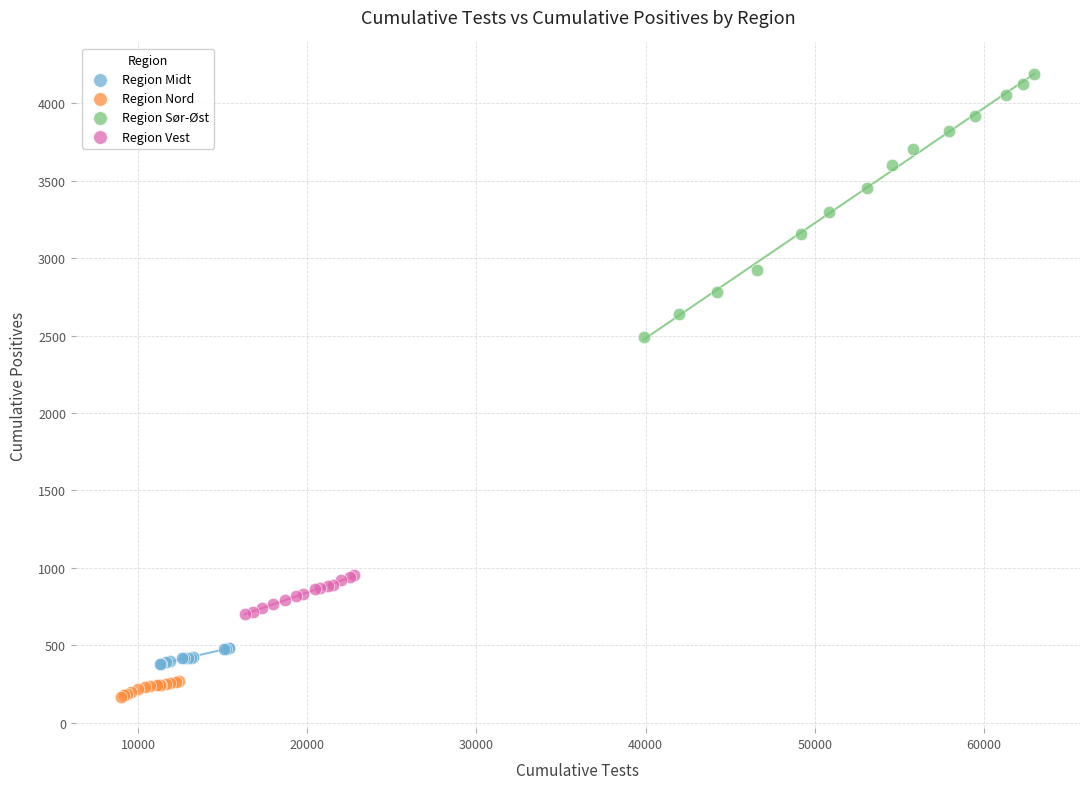

What are all the series names shown in the legend?

Region Midt, Region Nord, Region Sør-Øst, Region Vest